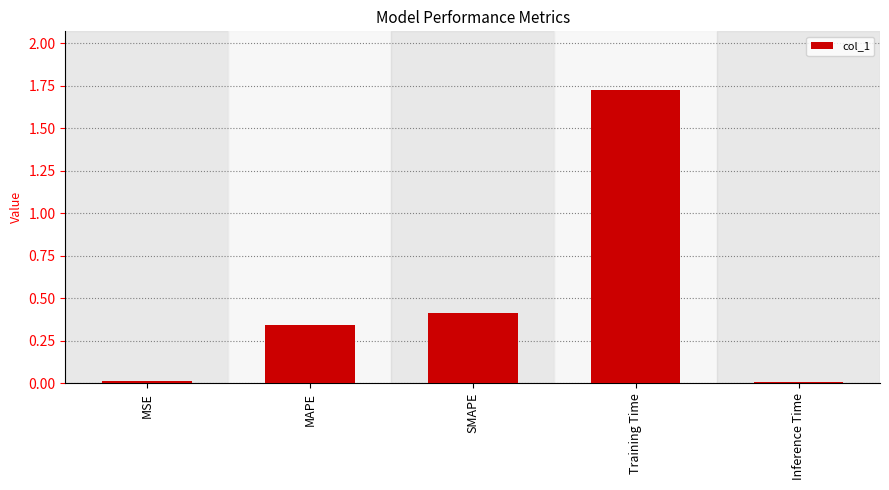

How many data points does each series have?

5